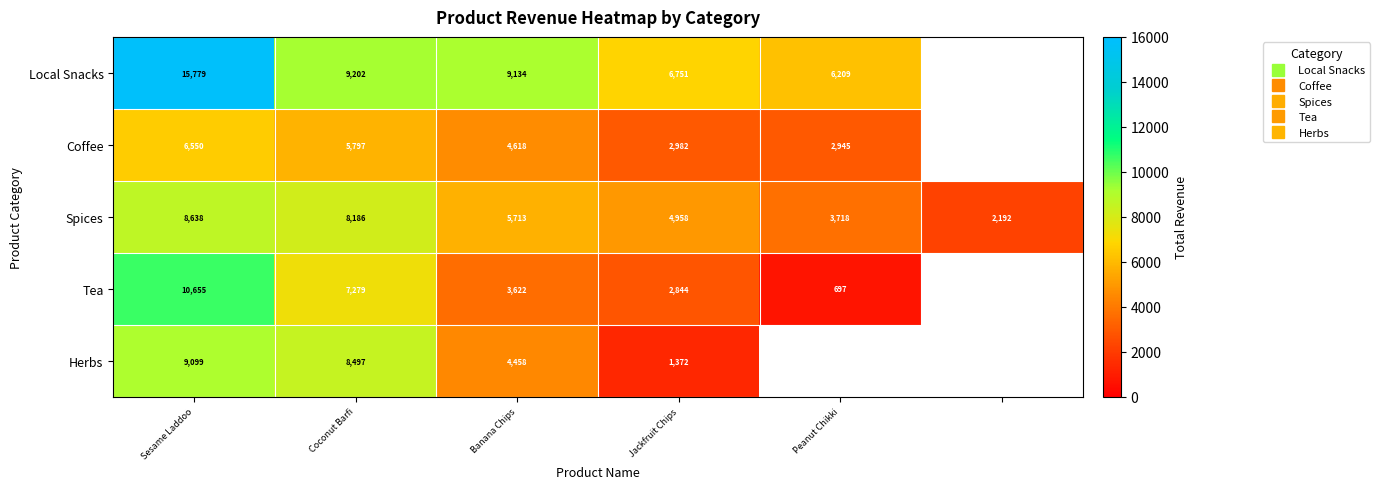

Which category has the highest value across all series?

Sesame Laddoo